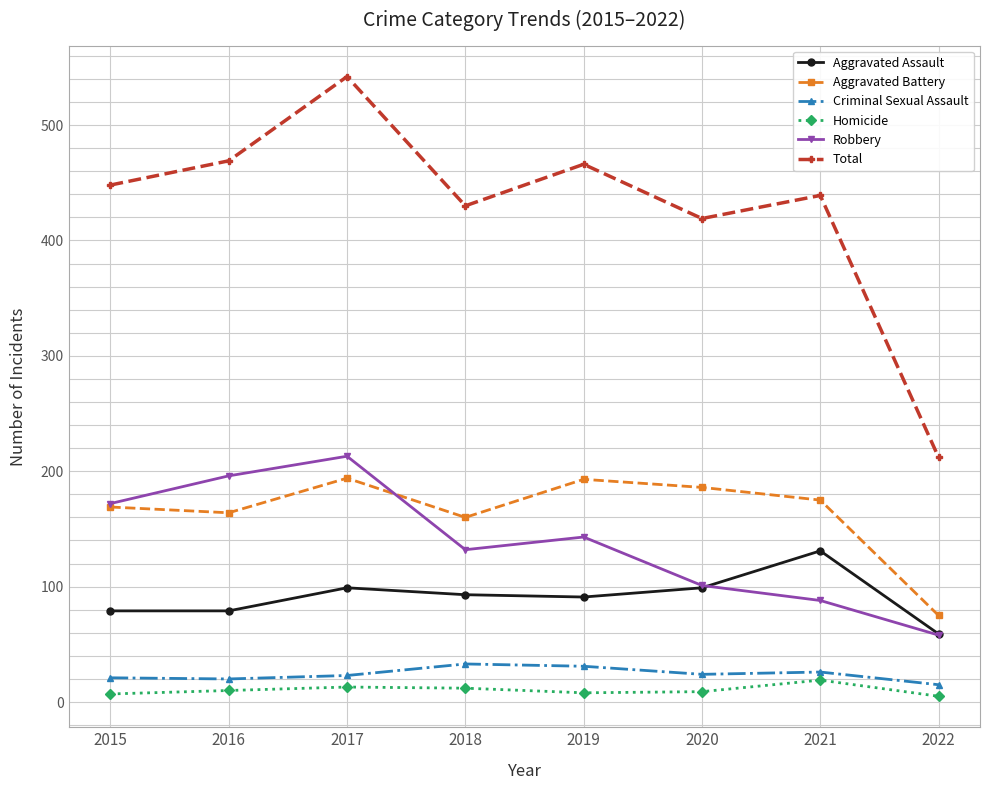

How many distinct data groups are displayed?

6